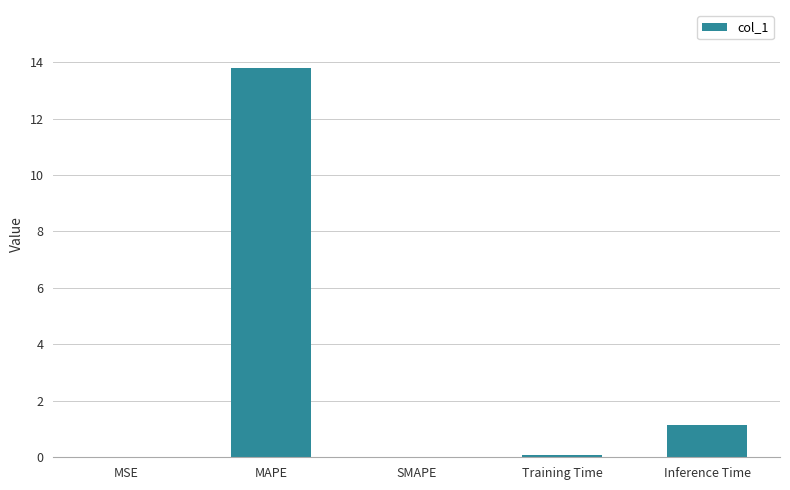

The chart shows a value of -7.0 at SMAPE. True or false?

False